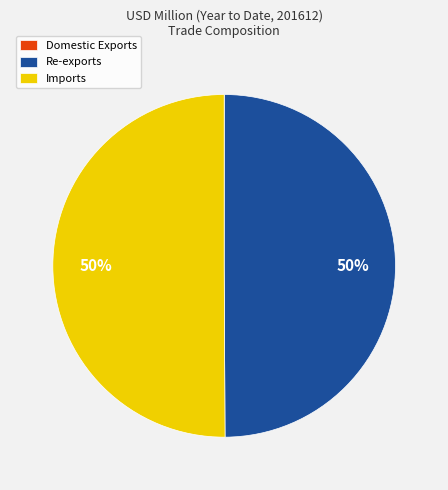

To the nearest percent, what is the combined percentage of Re-exports and Imports?

100%